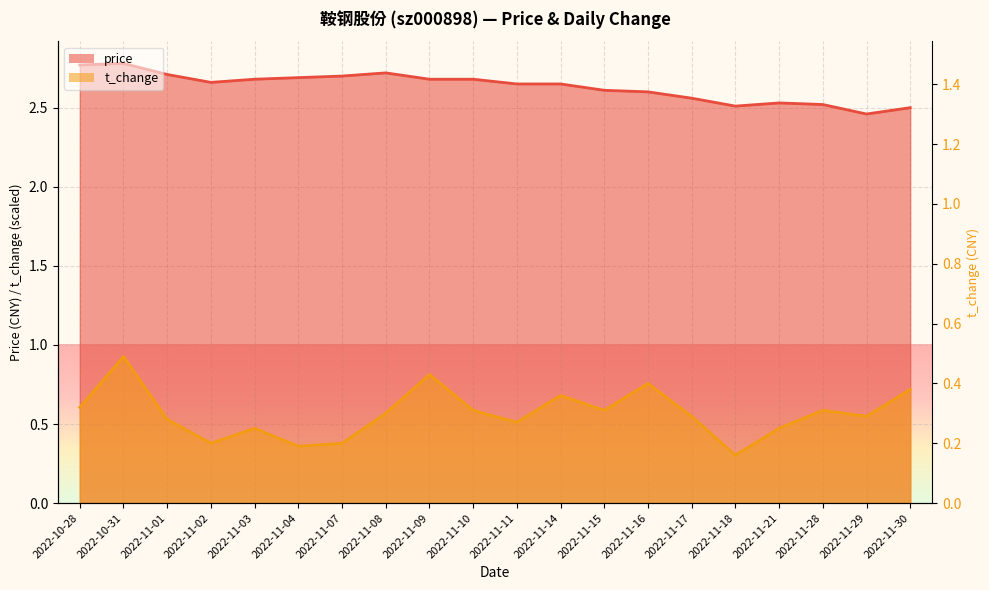

What is the difference between the highest and lowest values at 2022-11-09?

1.9